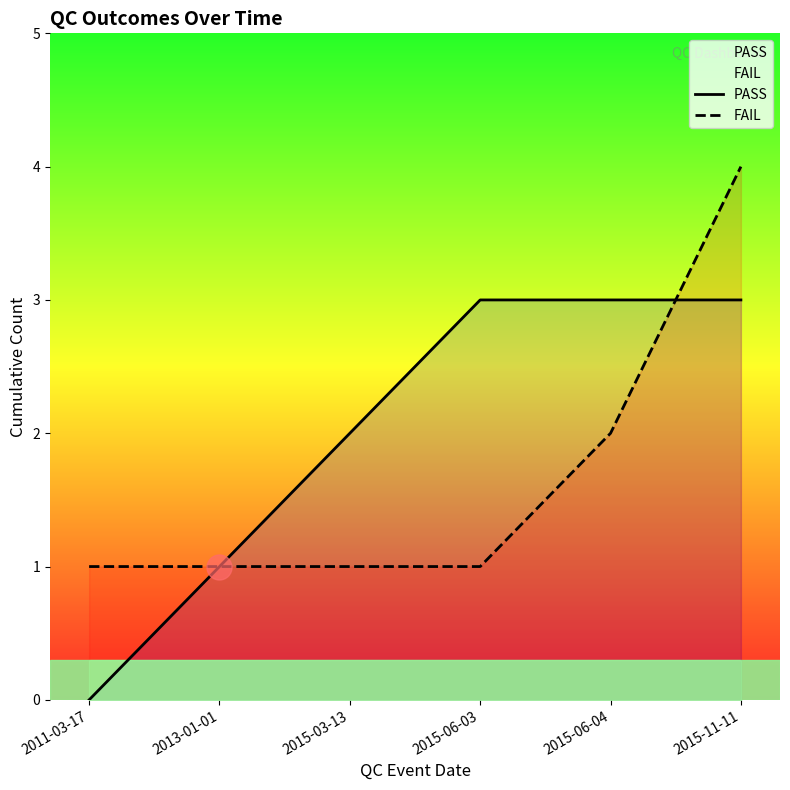

What is the spread (max minus min) of values at 2011-03-17?

1